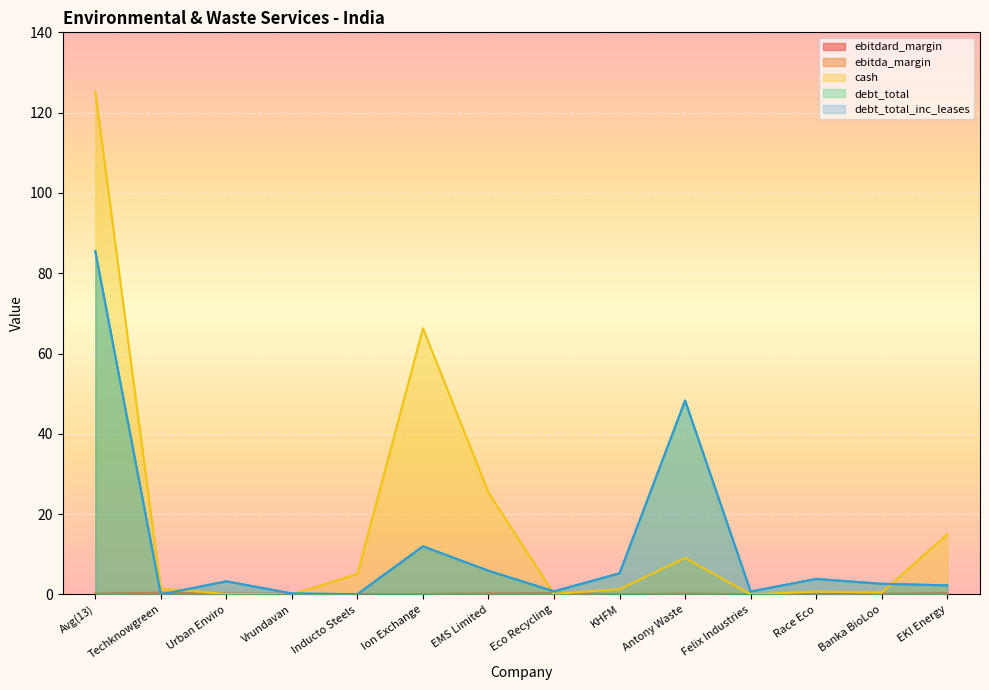

True or false: ebitdard_margin and ebitda_margin intersect in this chart.

False